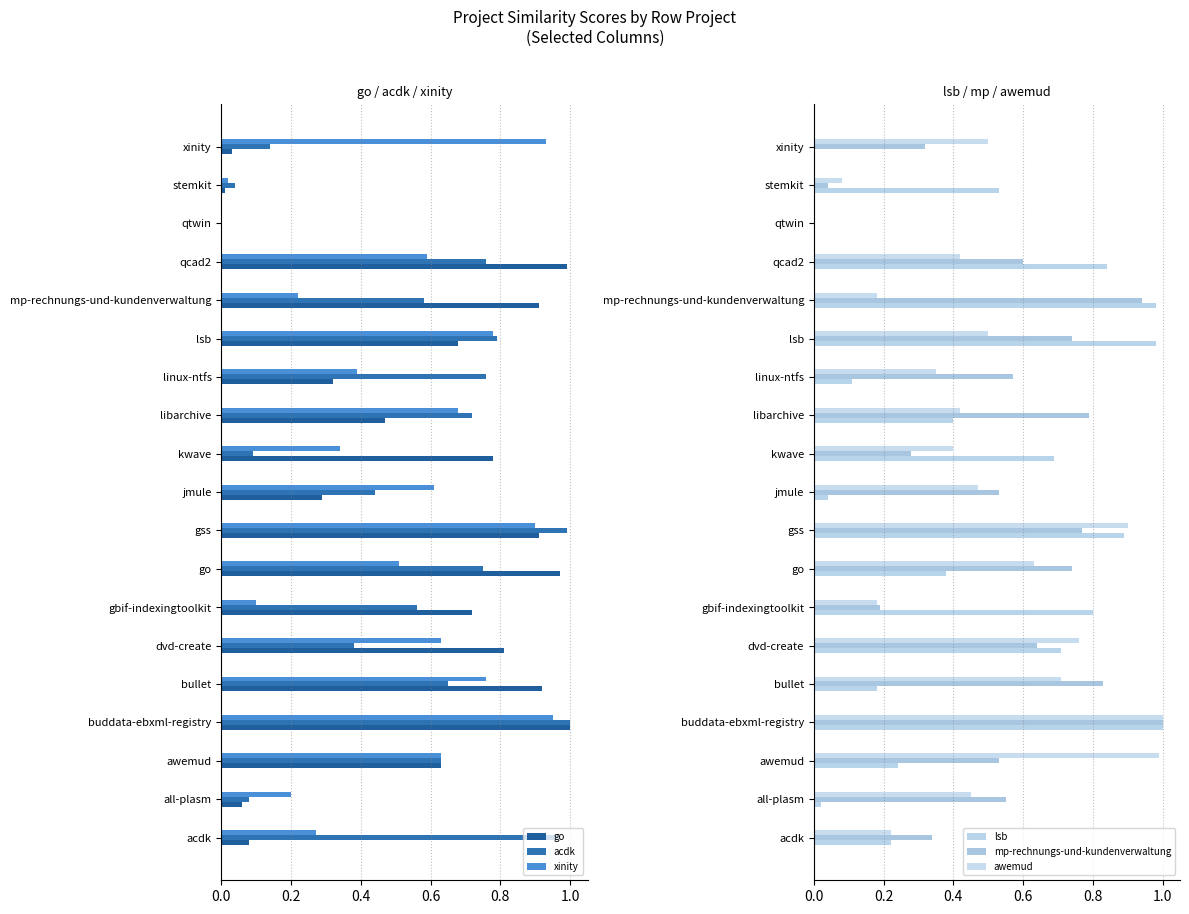

True or false: mp-rechnungs-und-kundenverwaltung has a value of 0.8 at gss.

True